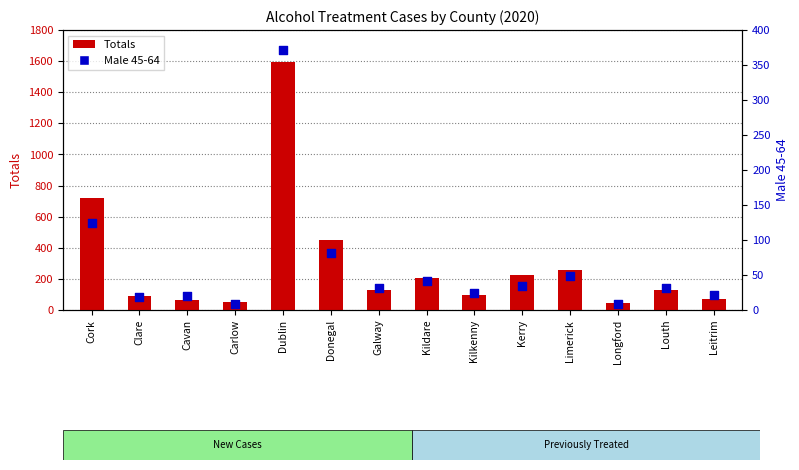

Is the value of Totals at Clare greater than the value of Male 45-64 at Kerry?

Yes